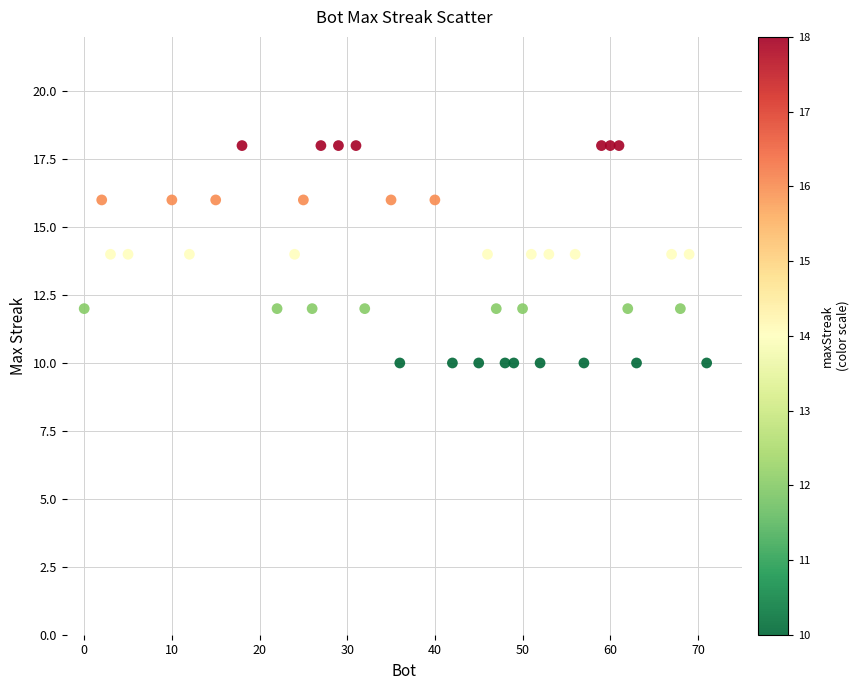

What is the range of X values (max minus min)?

71